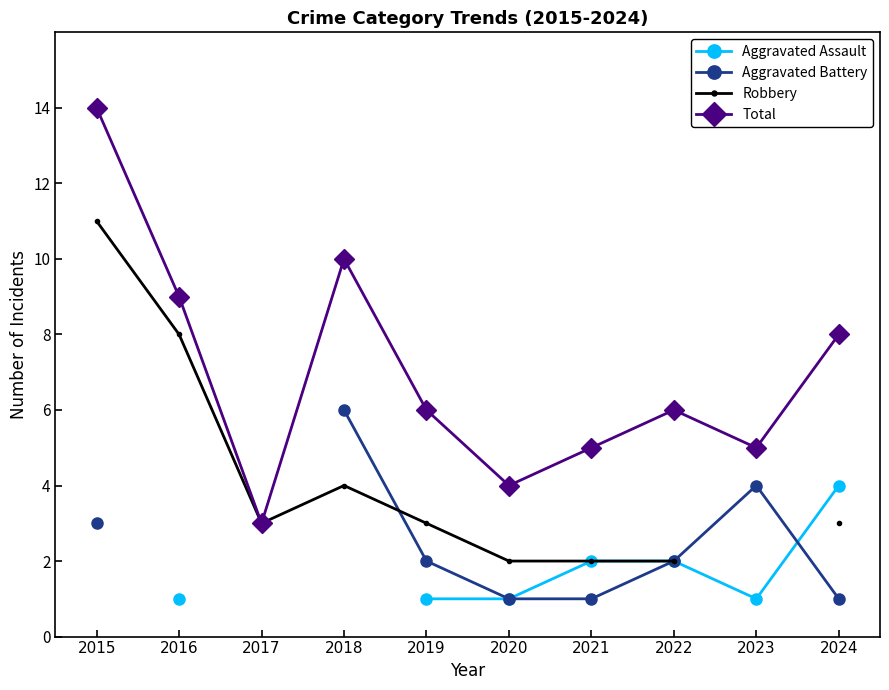

Is it true that Total equals 3 at 2024?

False